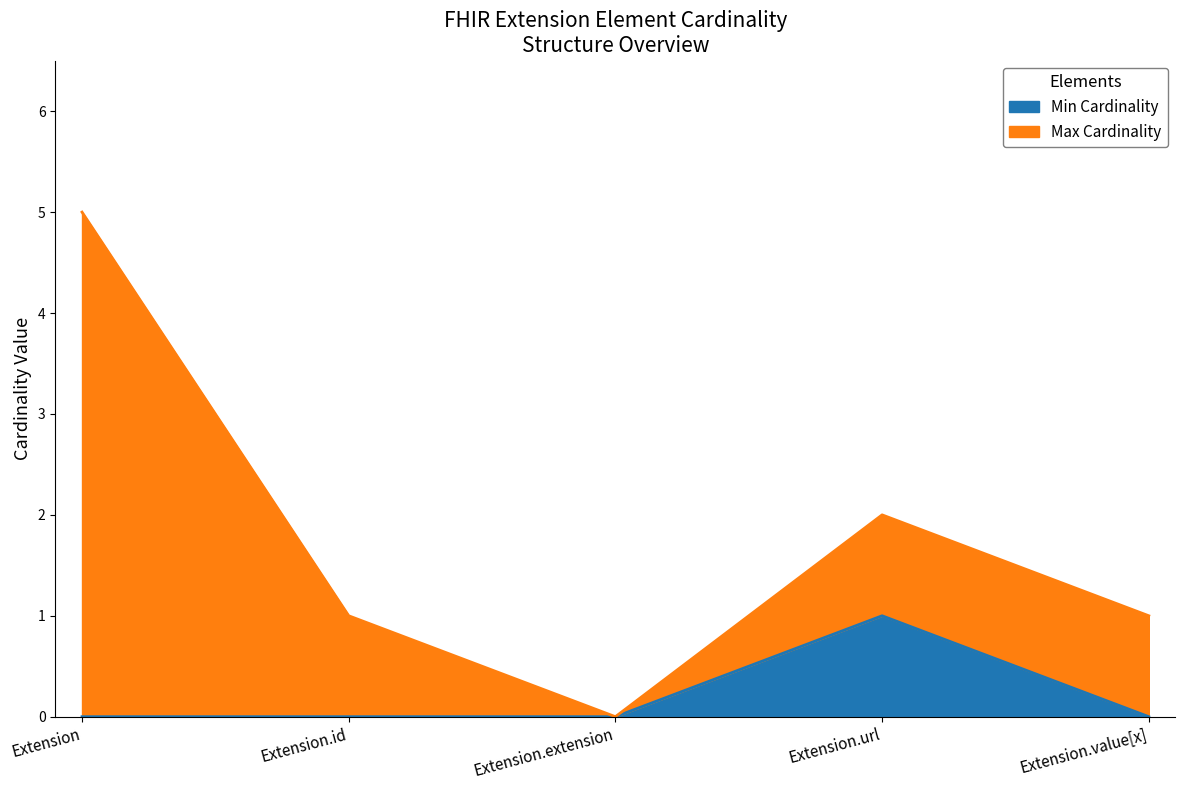

Is it true that the value at Extension is 0?

True